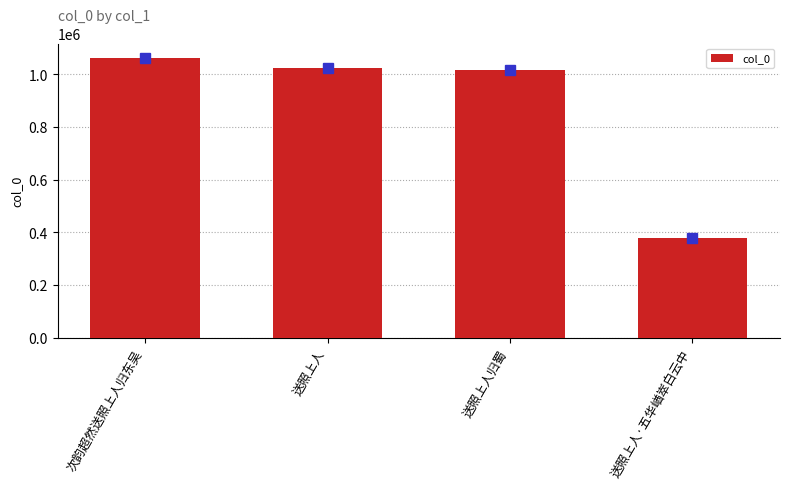

The value at 送照上人归蜀 is 660083. True or false?

False